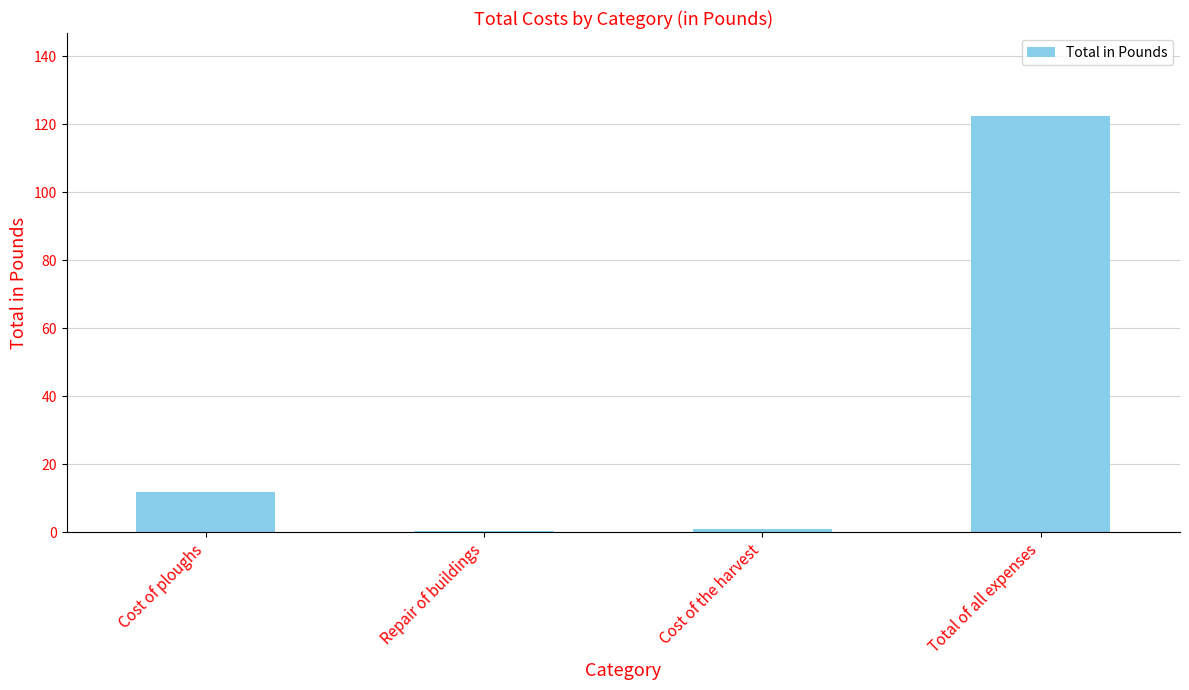

What is the greatest value displayed?

122.3